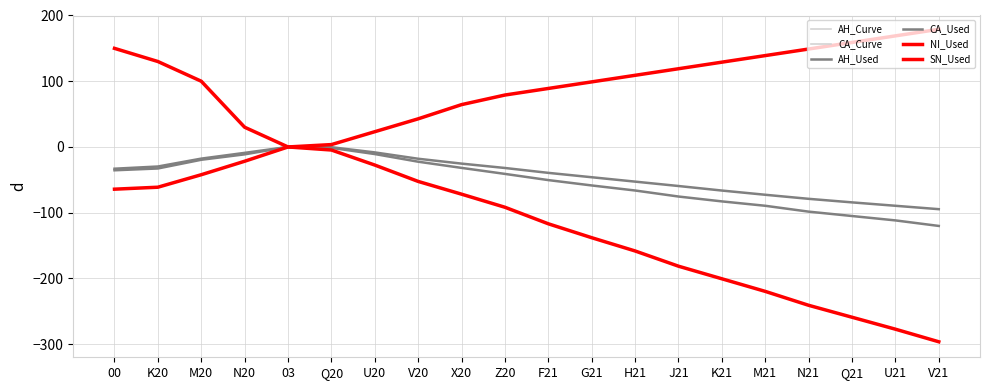

What is the minimum value shown in the chart?

-296.4